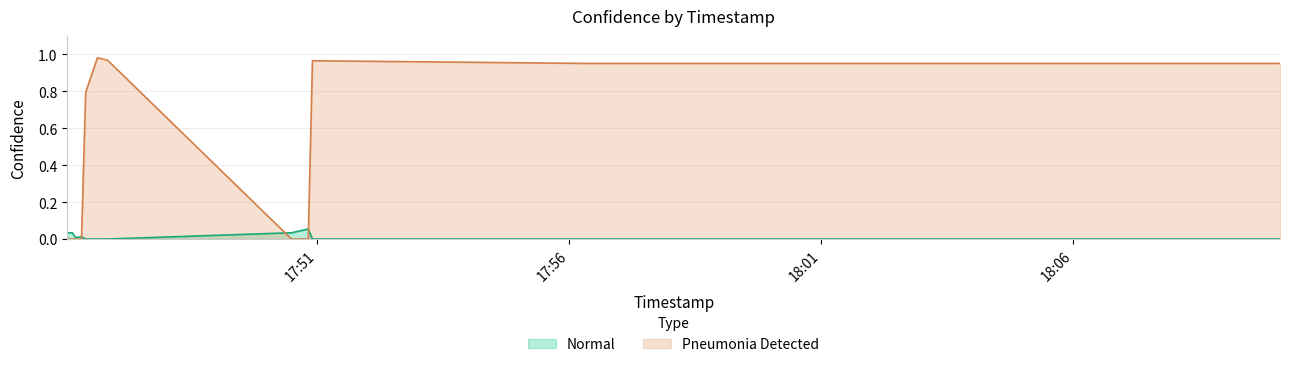

True or false: Pneumonia Detected and Normal cross at least once.

True